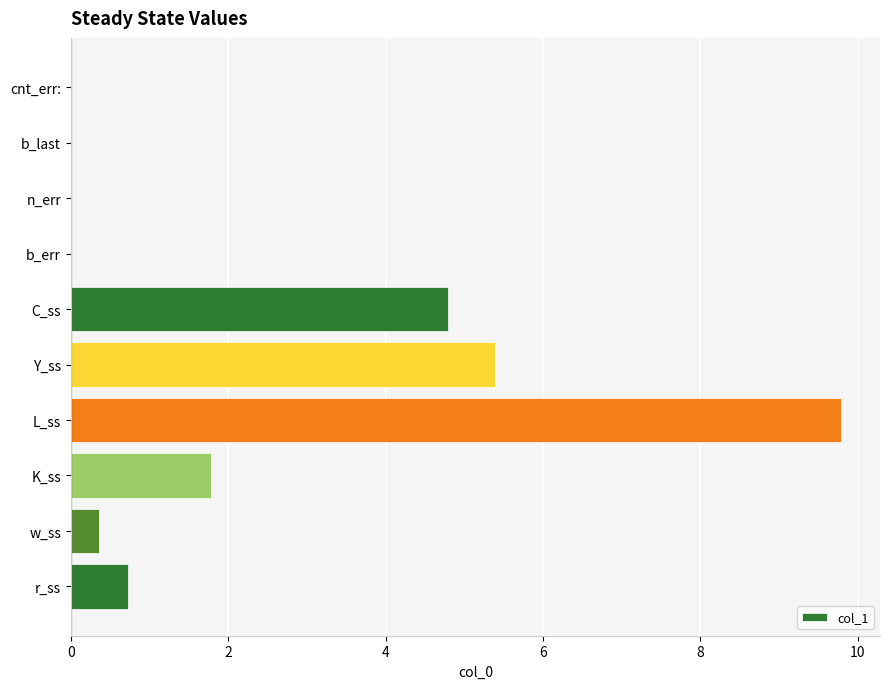

Read the value at w_ss.

0.4